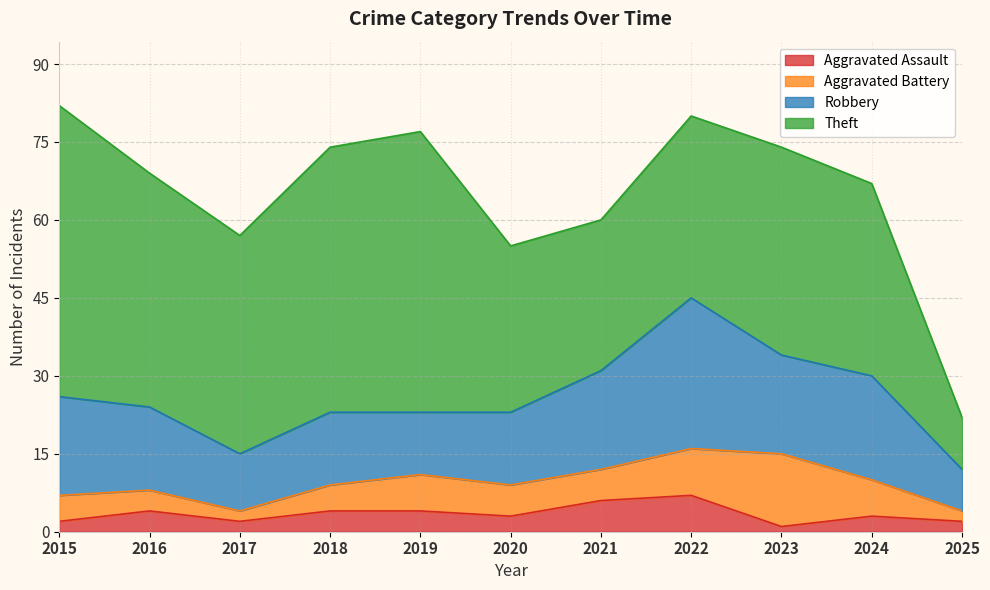

Is it true that Robbery equals 9 at 2015?

False